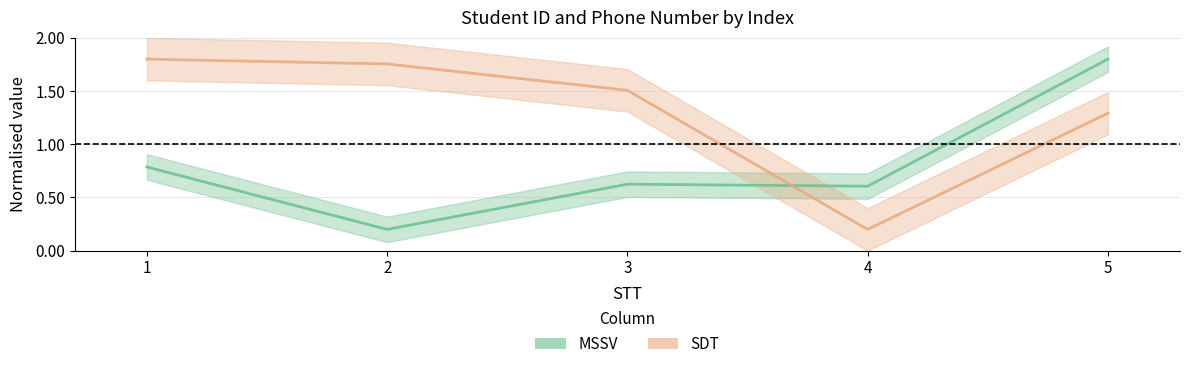

How many categories are shown in the chart?

5